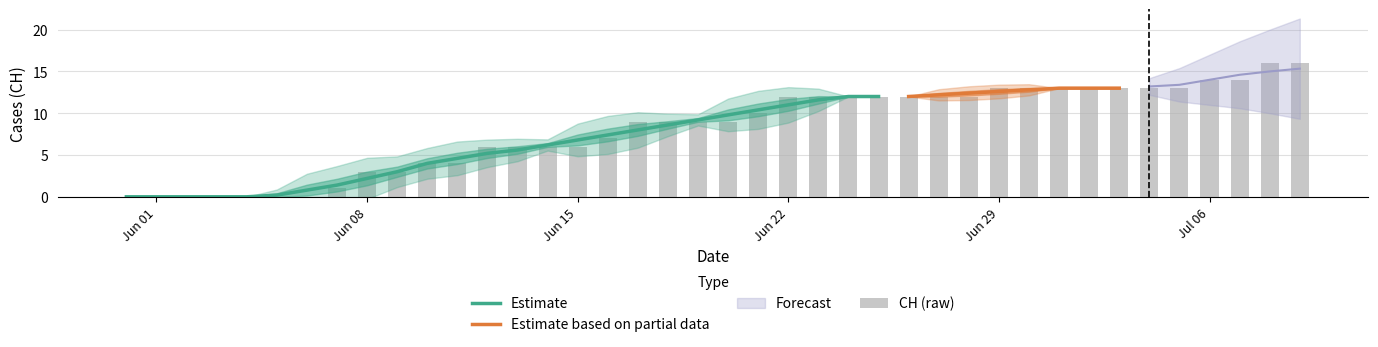

At which category does the chart reach its peak across all series?

38